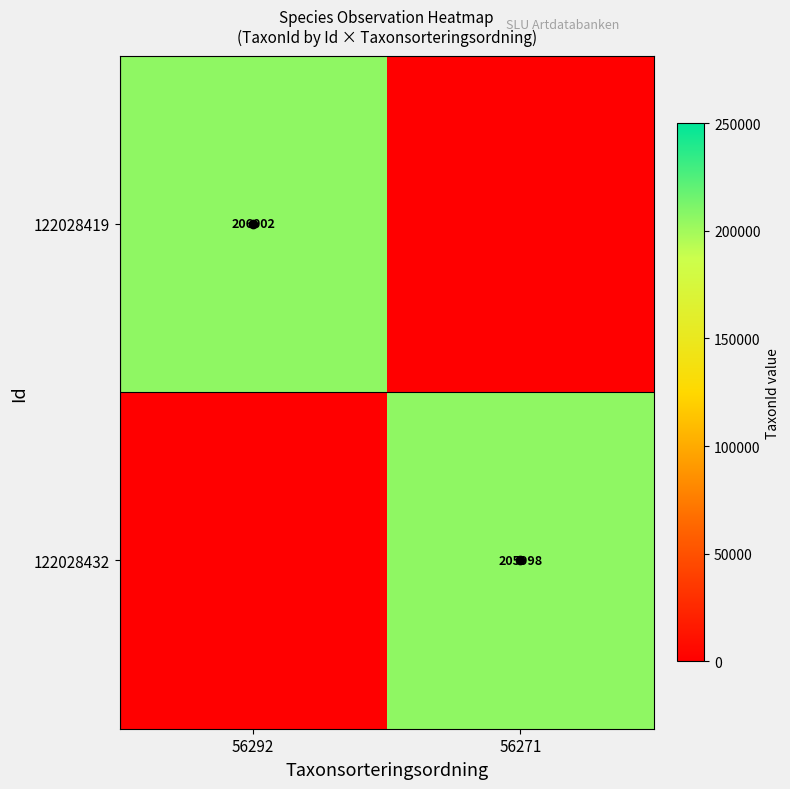

Which category has the highest value in the 122028419 series?

56292